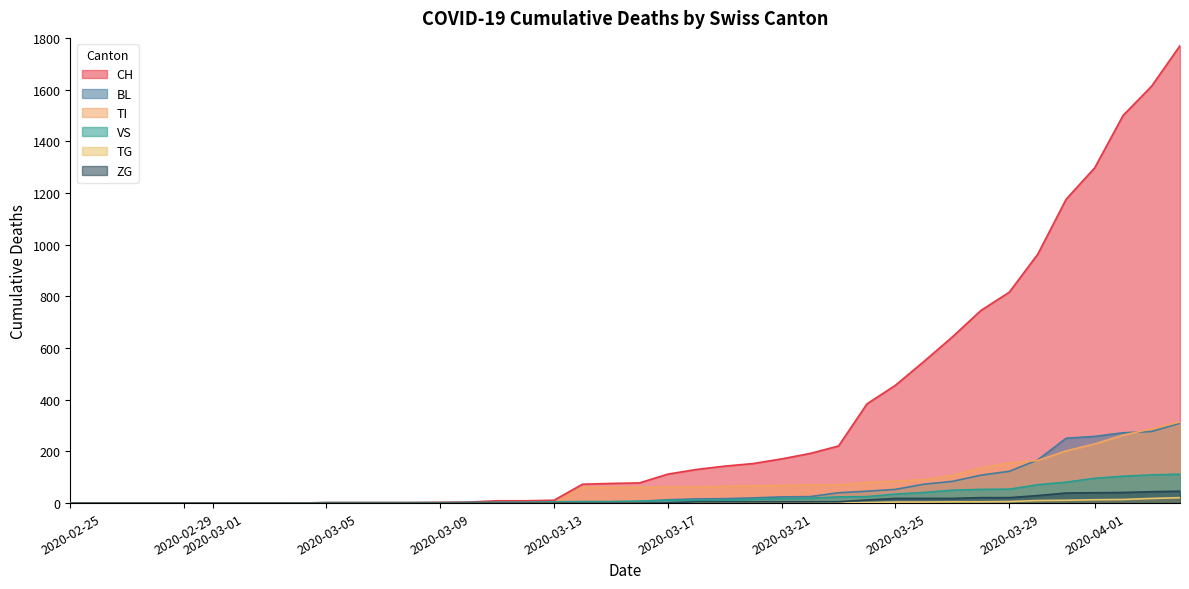

Where is ZG nearest to the value 23?

2020-03-28